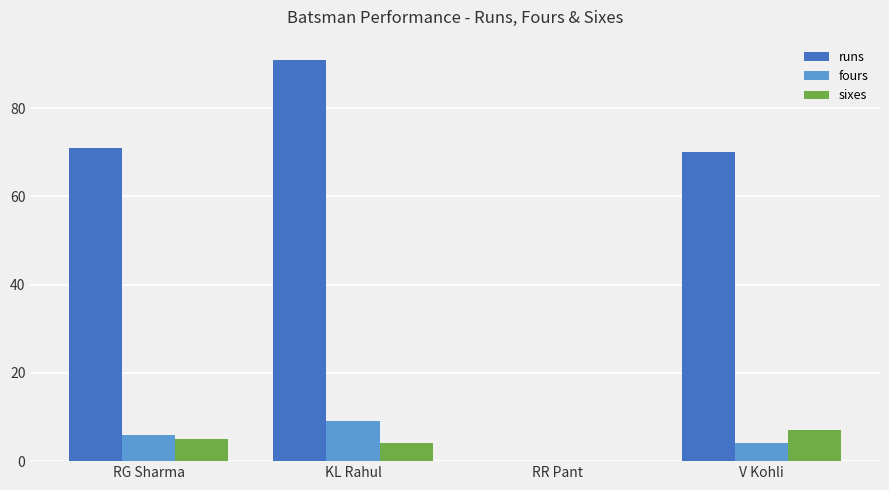

What are all the series names shown in the legend?

runs, fours, sixes